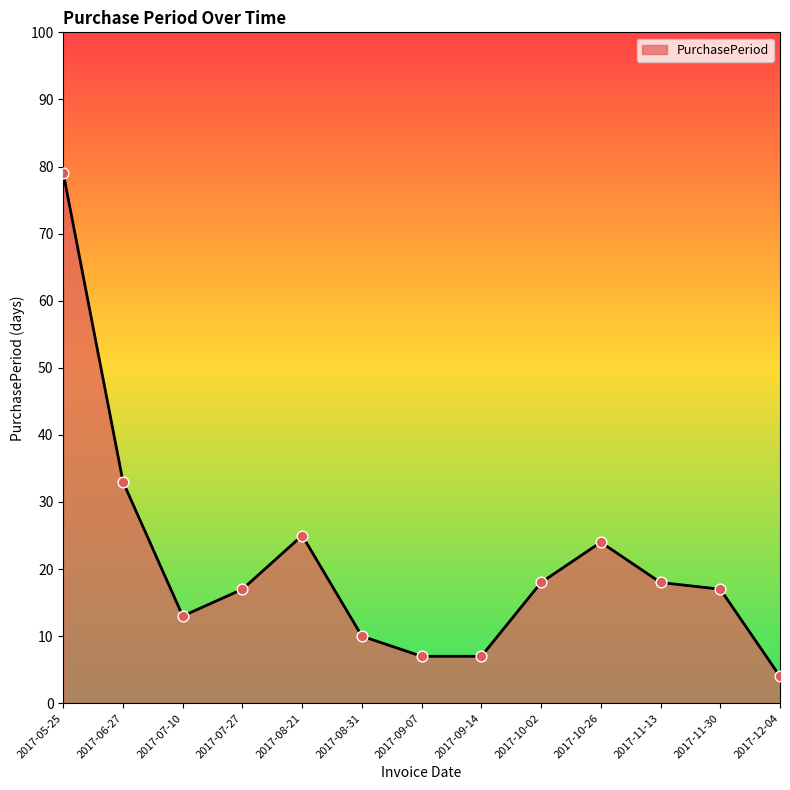

Between 2017-08-31 and 2017-12-04, which is larger?

2017-08-31